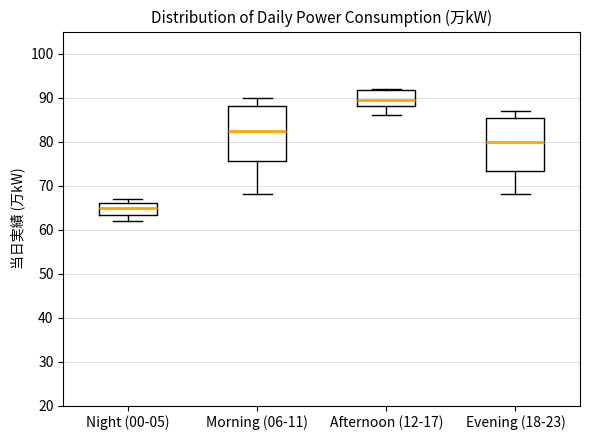

Reading left to right, read every box against the y-axis: the position of its median line, the range the box covers, and the ends of its whiskers. The values are not printed on the chart, so give them approximately, as read against the axis.

Night (00-05): median 65, box 63 to 66, whiskers 62 to 67
Morning (06-11): median 83, box 76 to 88, whiskers 68 to 90
Afternoon (12-17): median 90, box 88 to 92, whiskers 86 to 92
Evening (18-23): median 80, box 73 to 85, whiskers 68 to 87